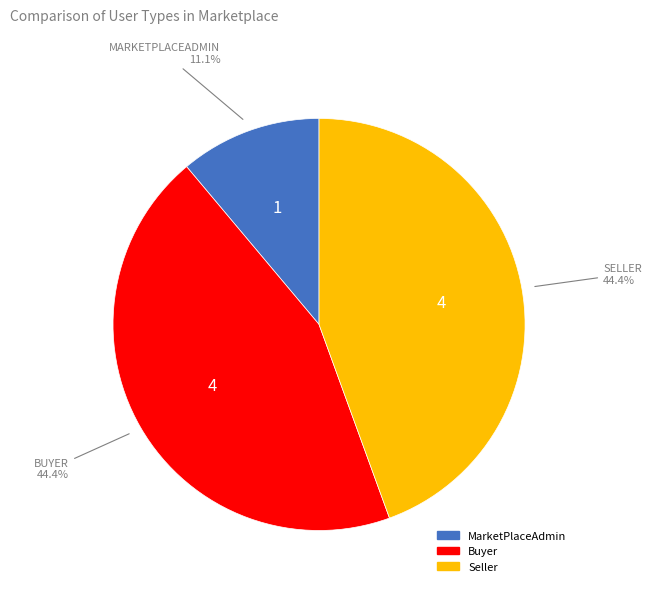

Approximately how many times larger is the value at Buyer compared to Seller?

1.0